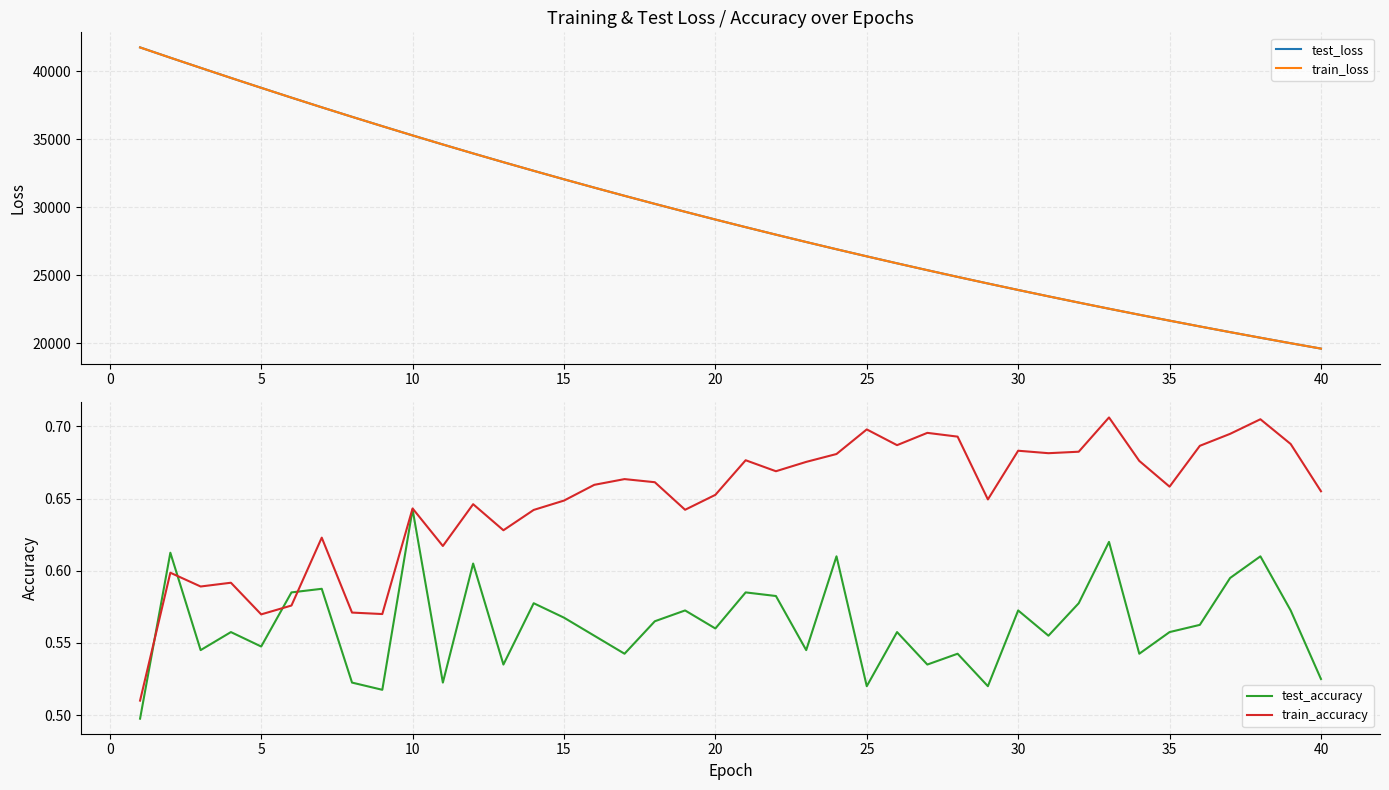

What is the highest value of the train_loss series?

41754.4